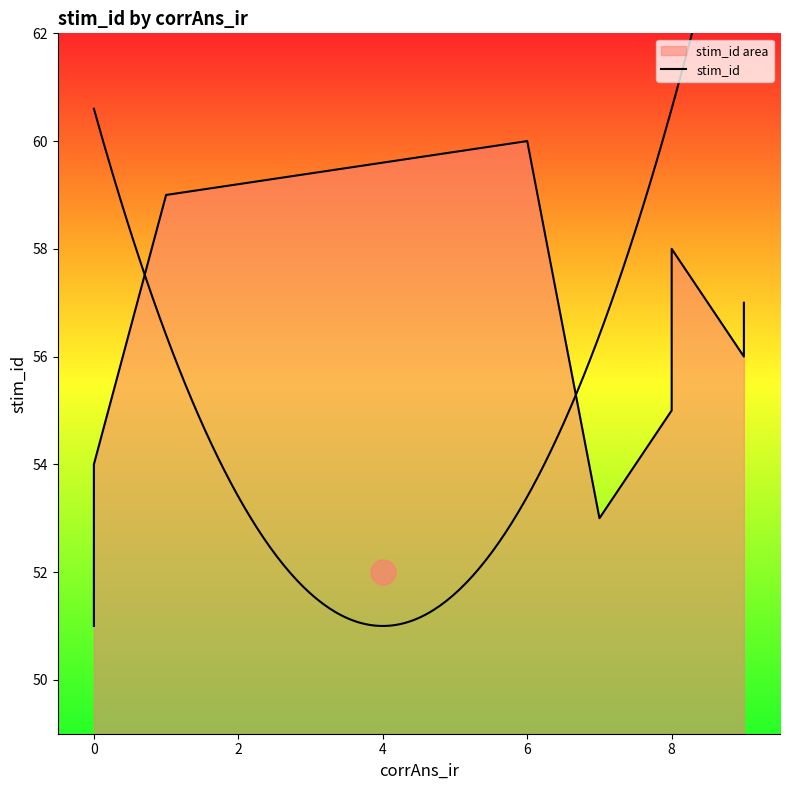

What is the minimum value shown in the chart?

51